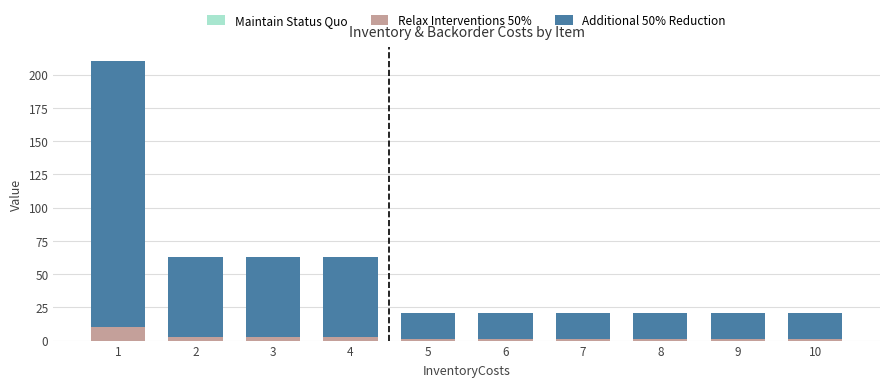

True or false: Relax Interventions 50% has a value of 1 at 9.

True